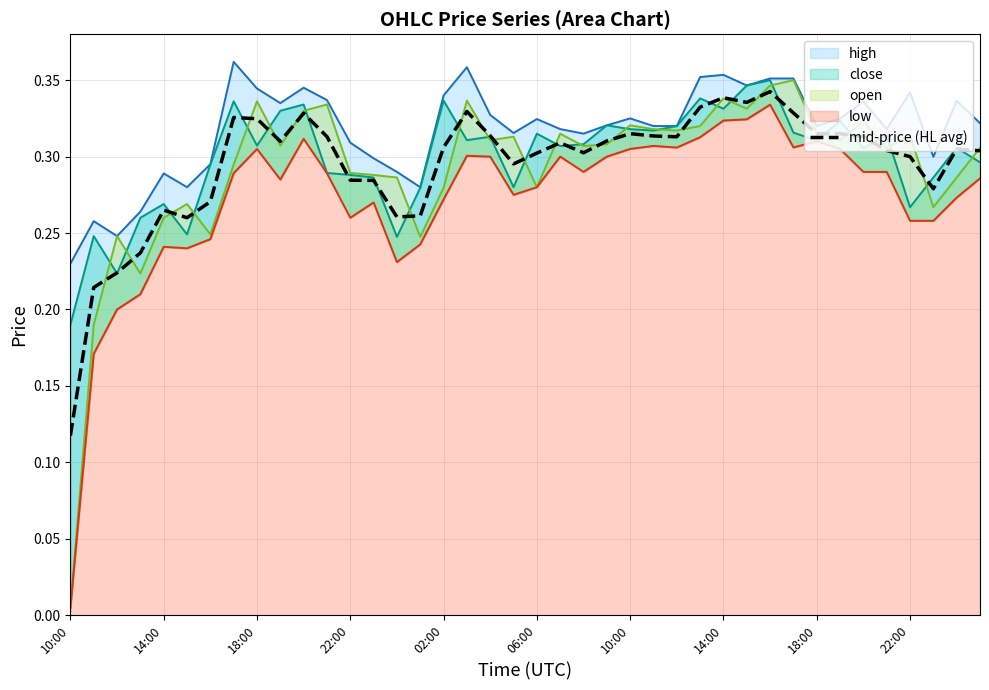

The chart shows a value of 0.3 at 34. True or false?

True